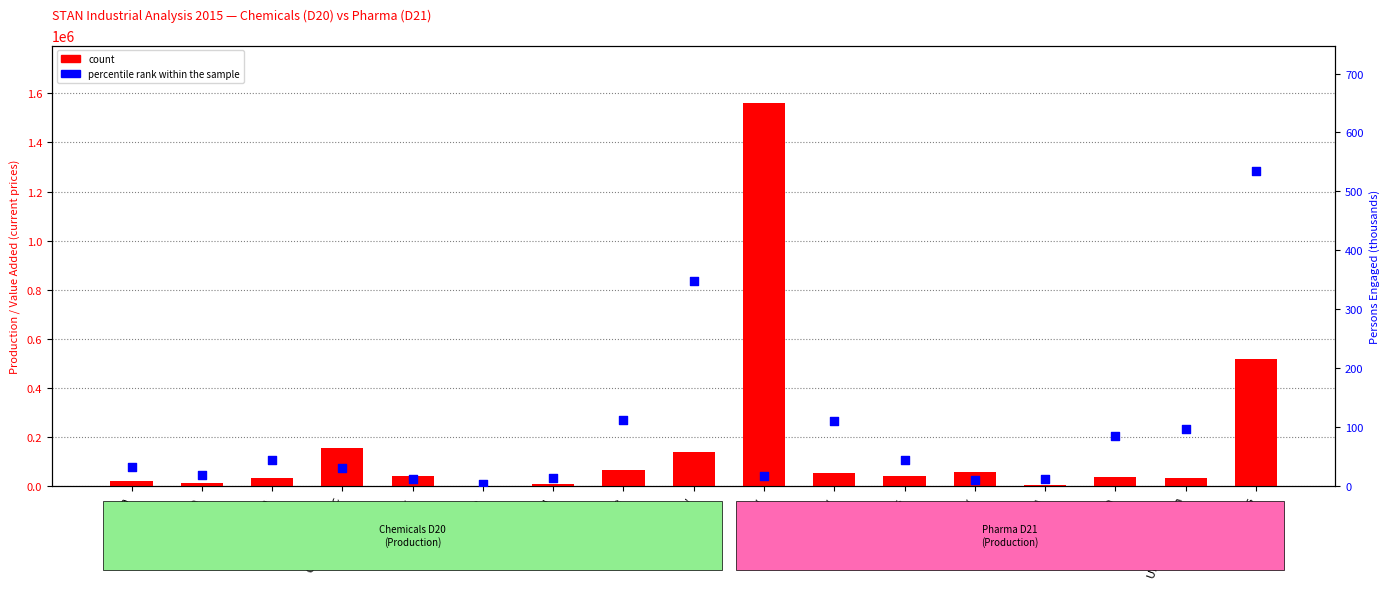

At which category is the sum across all series the highest?

Hungary